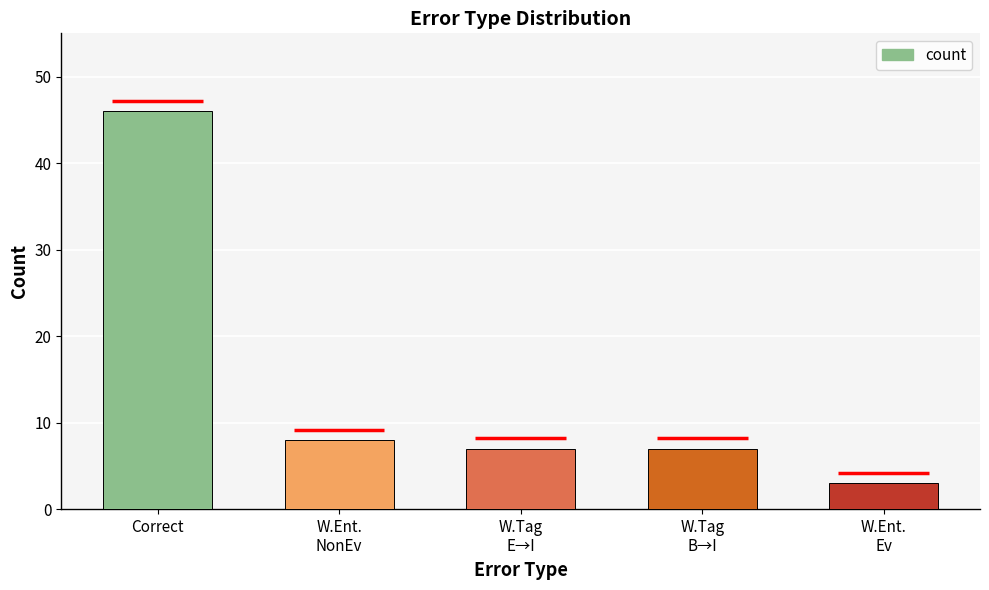

What is the change in value from Correct to W.Ent.
Ev?

-43